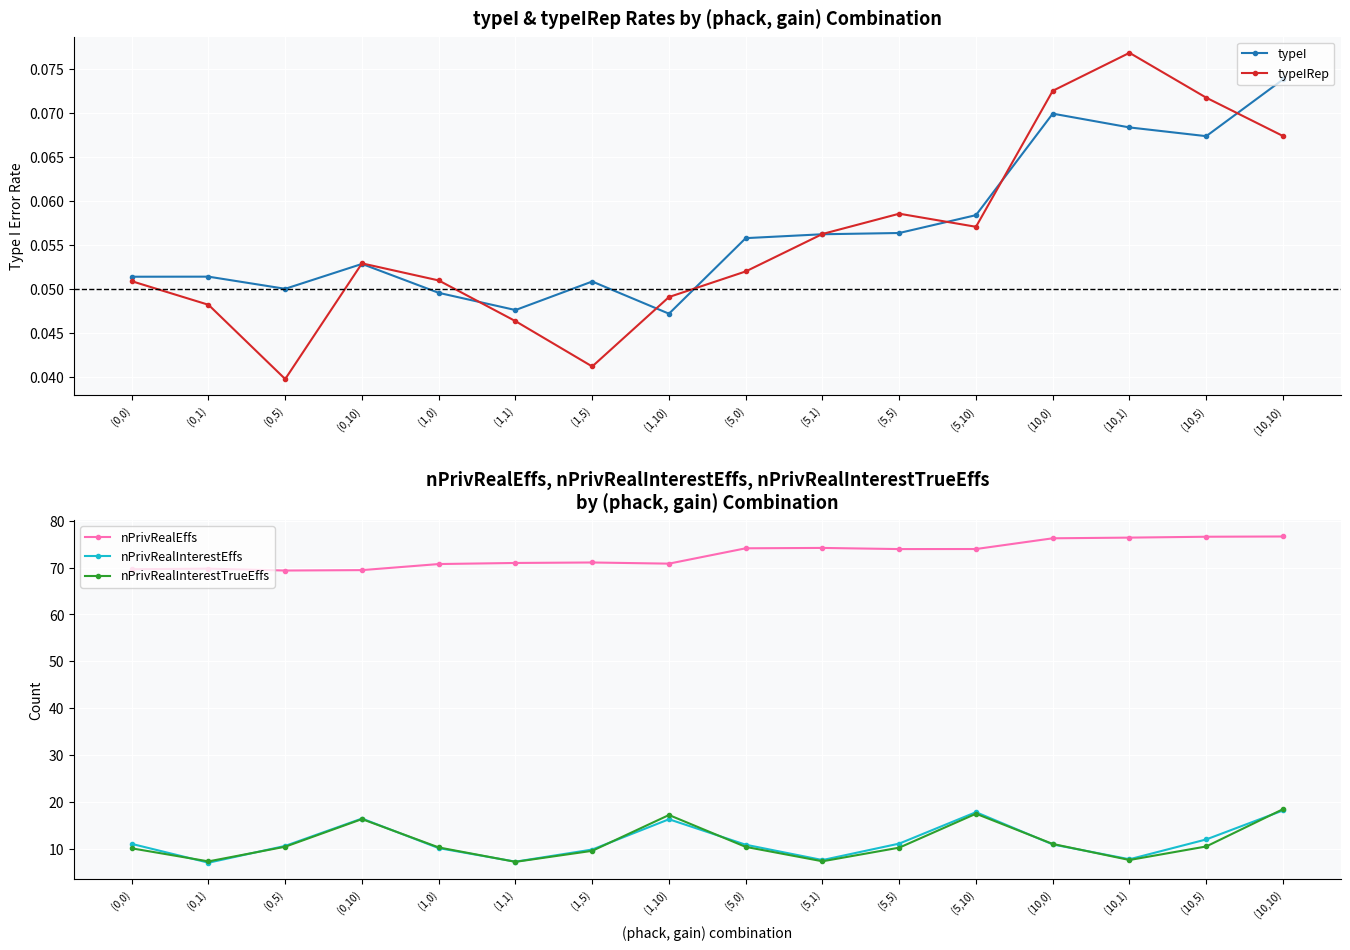

The nPrivRealInterestTrueEffs series shows 29.2 at (0,10). True or false?

False